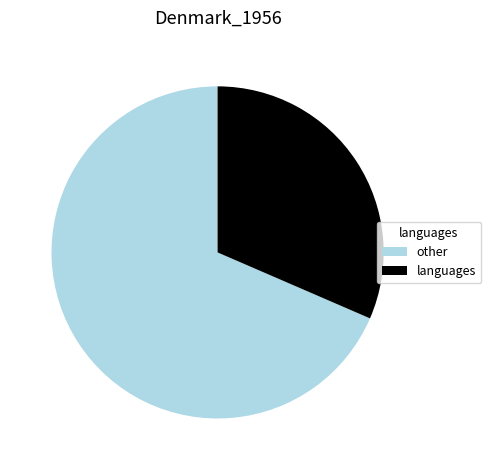

Do languages and other together represent more than half of the pie?

Yes